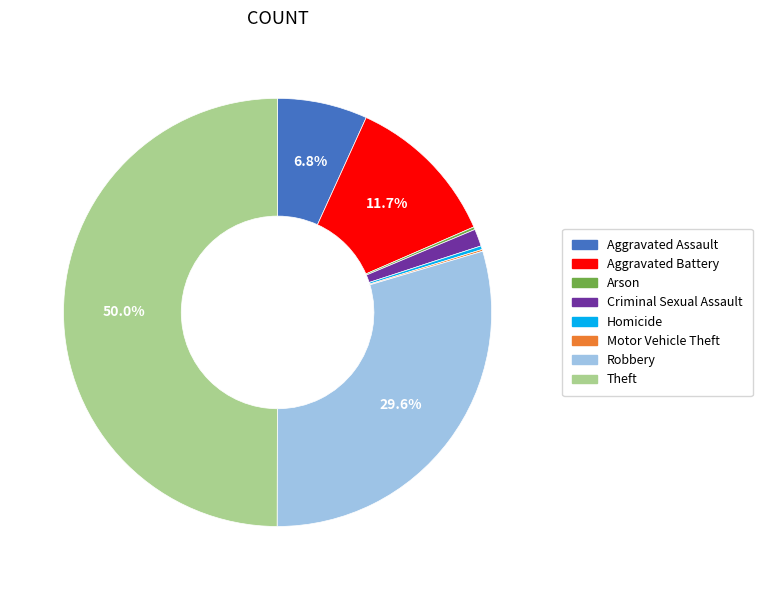

Which slice is the largest?

Theft